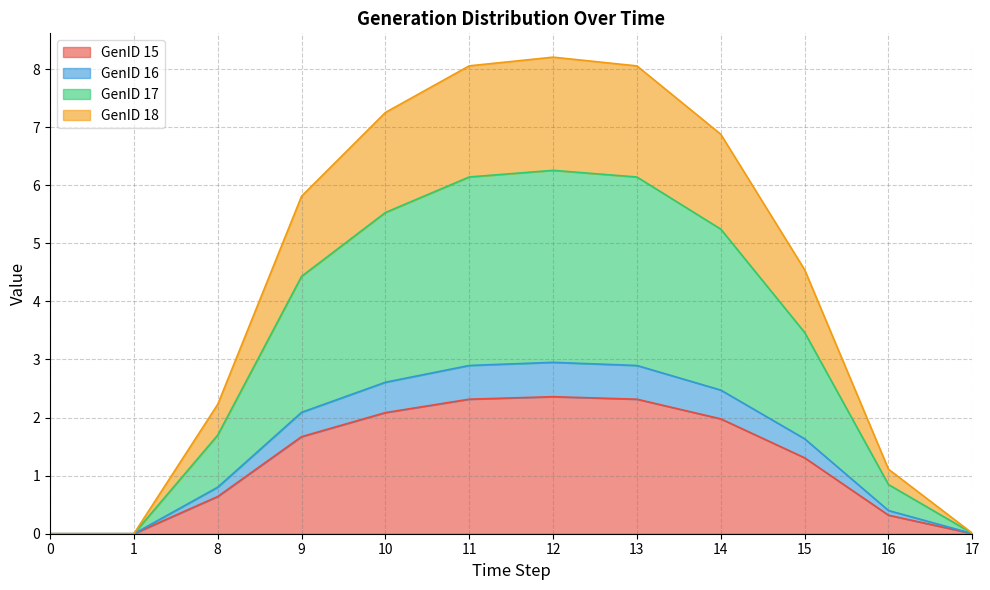

What is the total value across all series at 9?

5.8